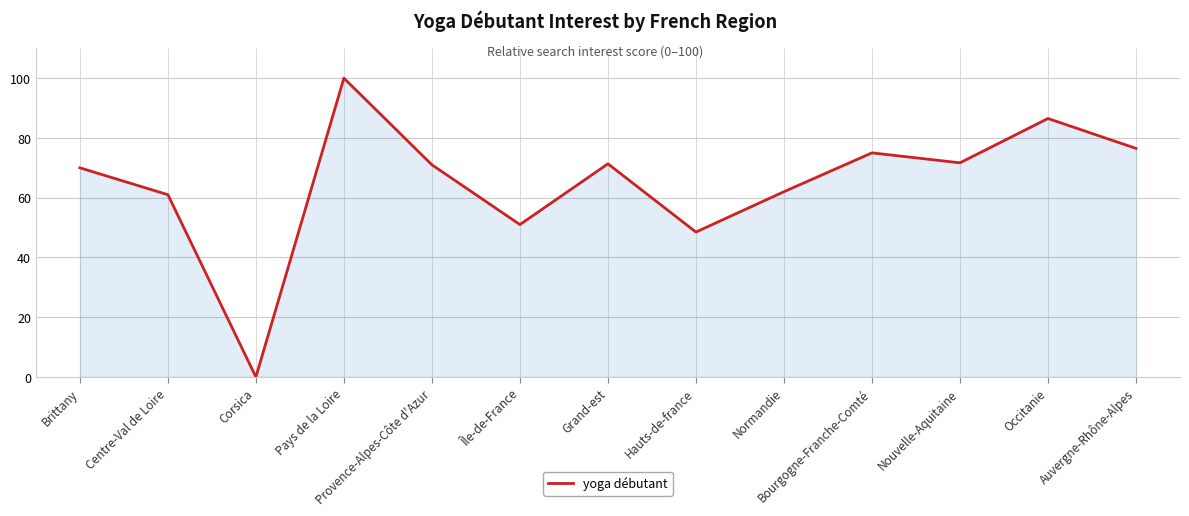

Does the chart have visible grid lines?

Yes